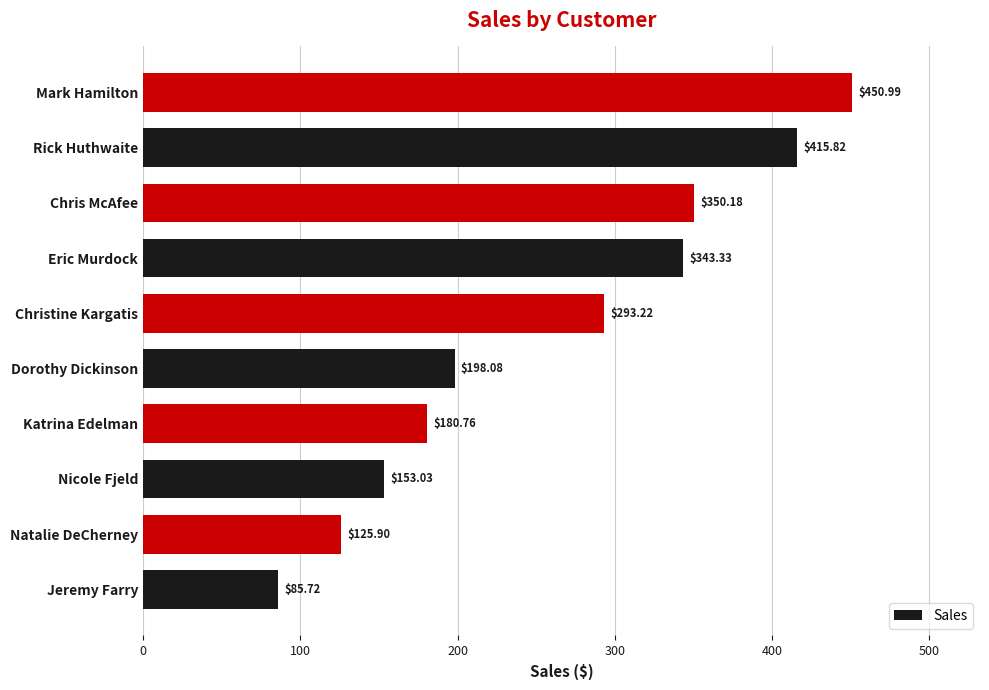

Approximately how many times larger is the value at Natalie DeCherney compared to Chris McAfee?

0.4